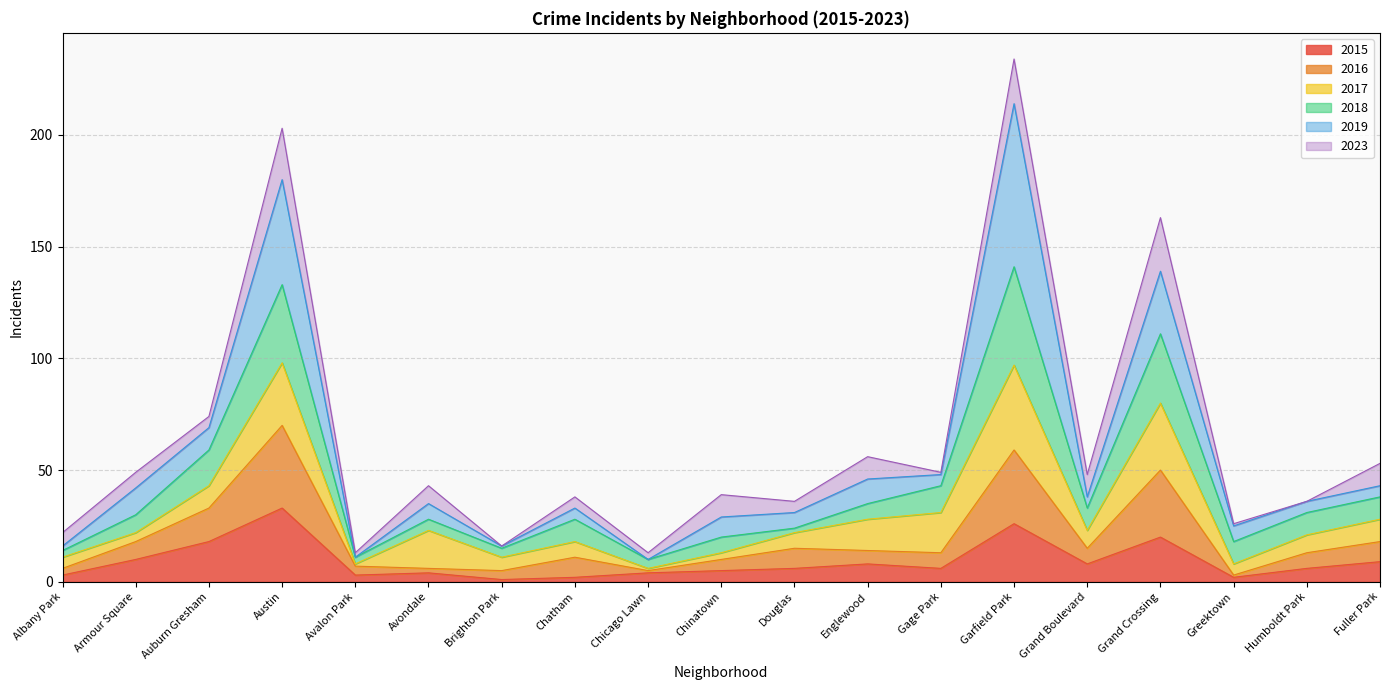

The value of 2015 at Chinatown is 5. True or false?

True